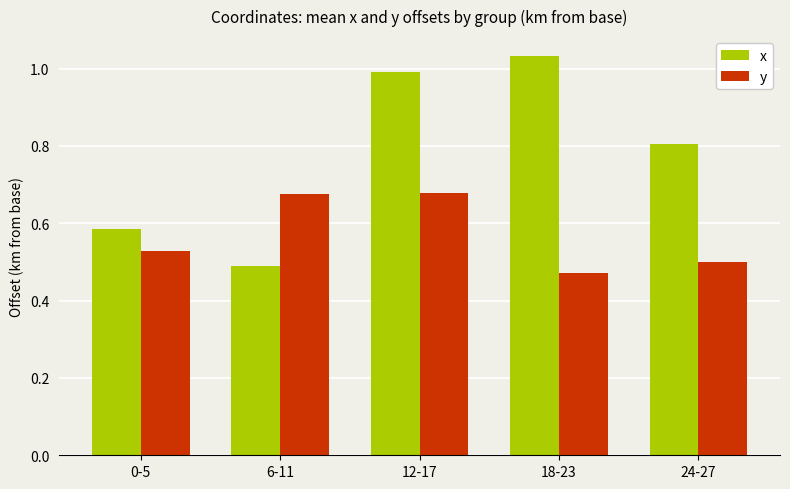

True or false: y has a value of 0.1 at 0-5.

False